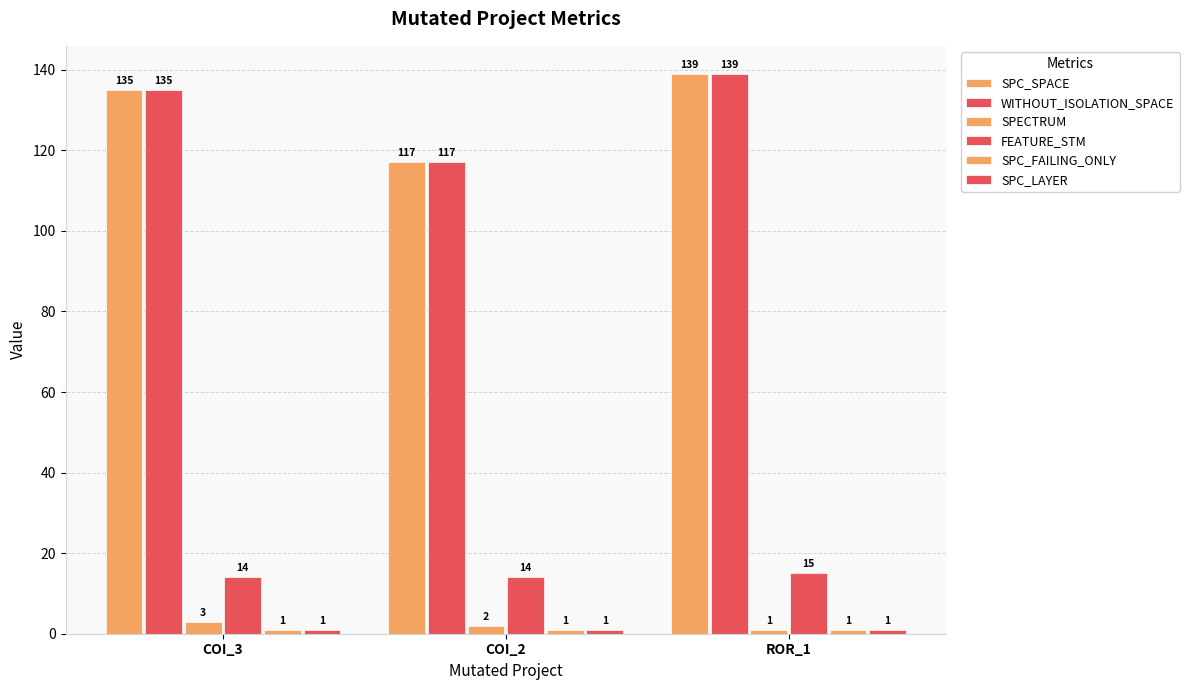

At COI_3, list the series in order from largest to smallest.

SPC_SPACE, WITHOUT_ISOLATION_SPACE, FEATURE_STM, SPECTRUM, SPC_FAILING_ONLY, SPC_LAYER